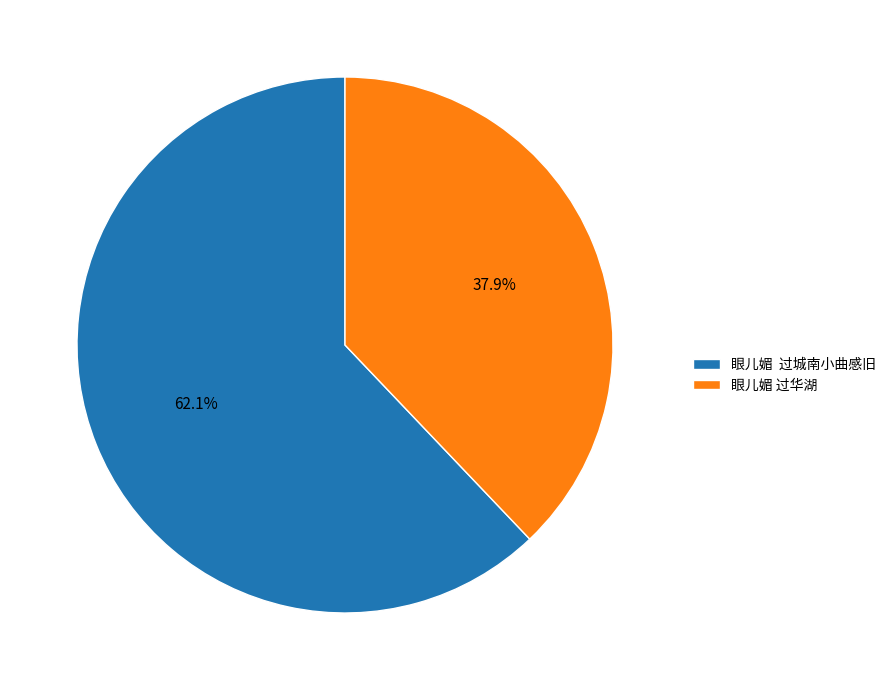

What is the smallest slice in the pie chart?

眼儿媚 过华湖